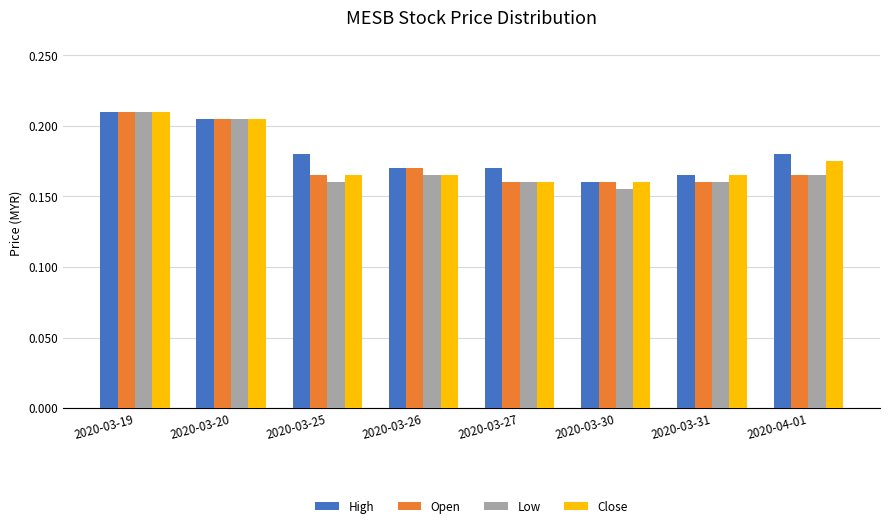

How many data points does each series have?

8